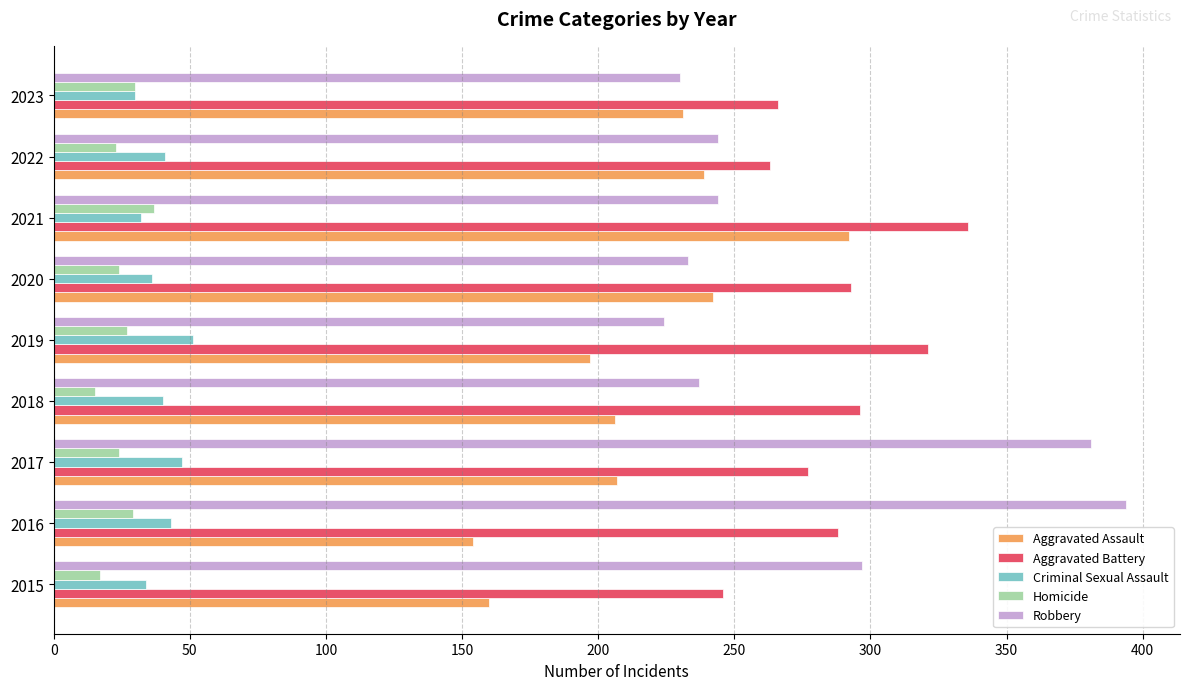

Which label corresponds to the largest value in the chart?

2016